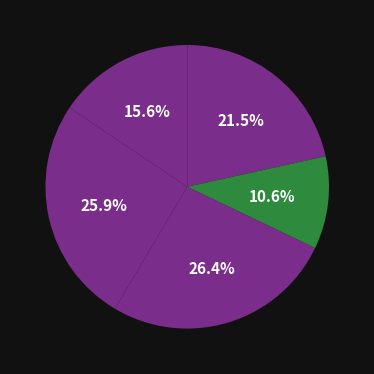

Count the number of slices in the pie.

5